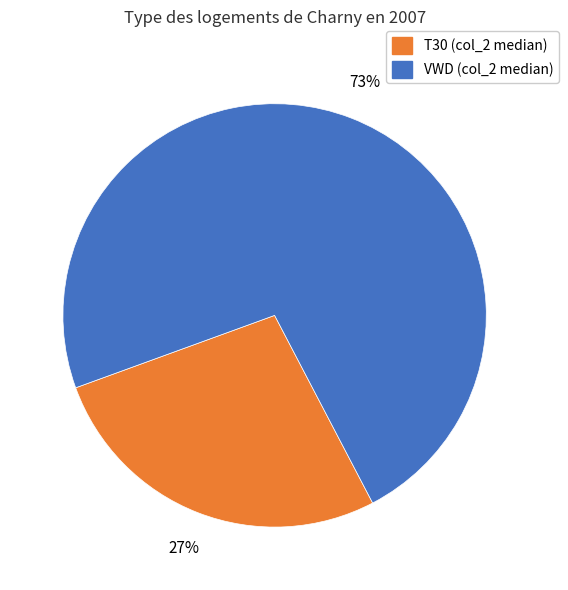

Is there any slice that represents more than half of the pie?

Yes